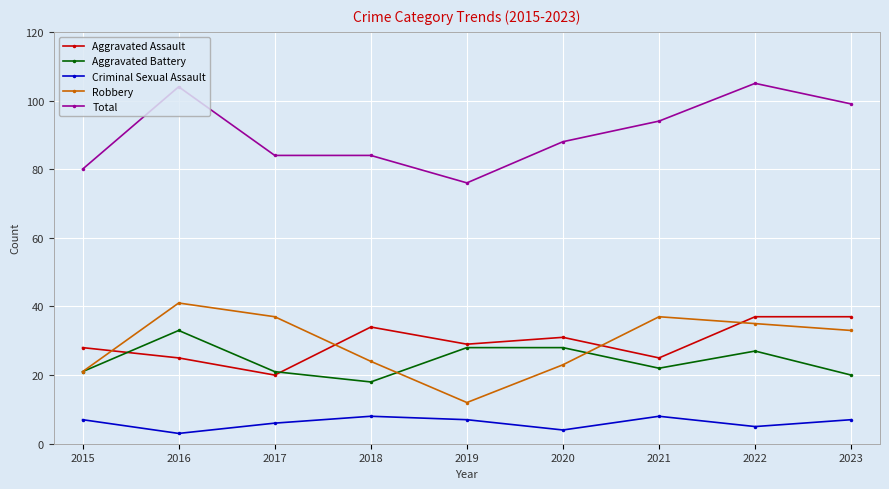

List the series in order of their peak value, lowest first.

Criminal Sexual Assault, Aggravated Battery, Aggravated Assault, Robbery, Total